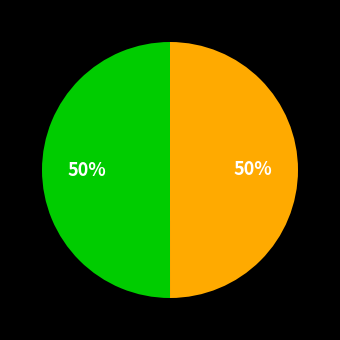

To the nearest percent, what is the average slice percentage?

50%